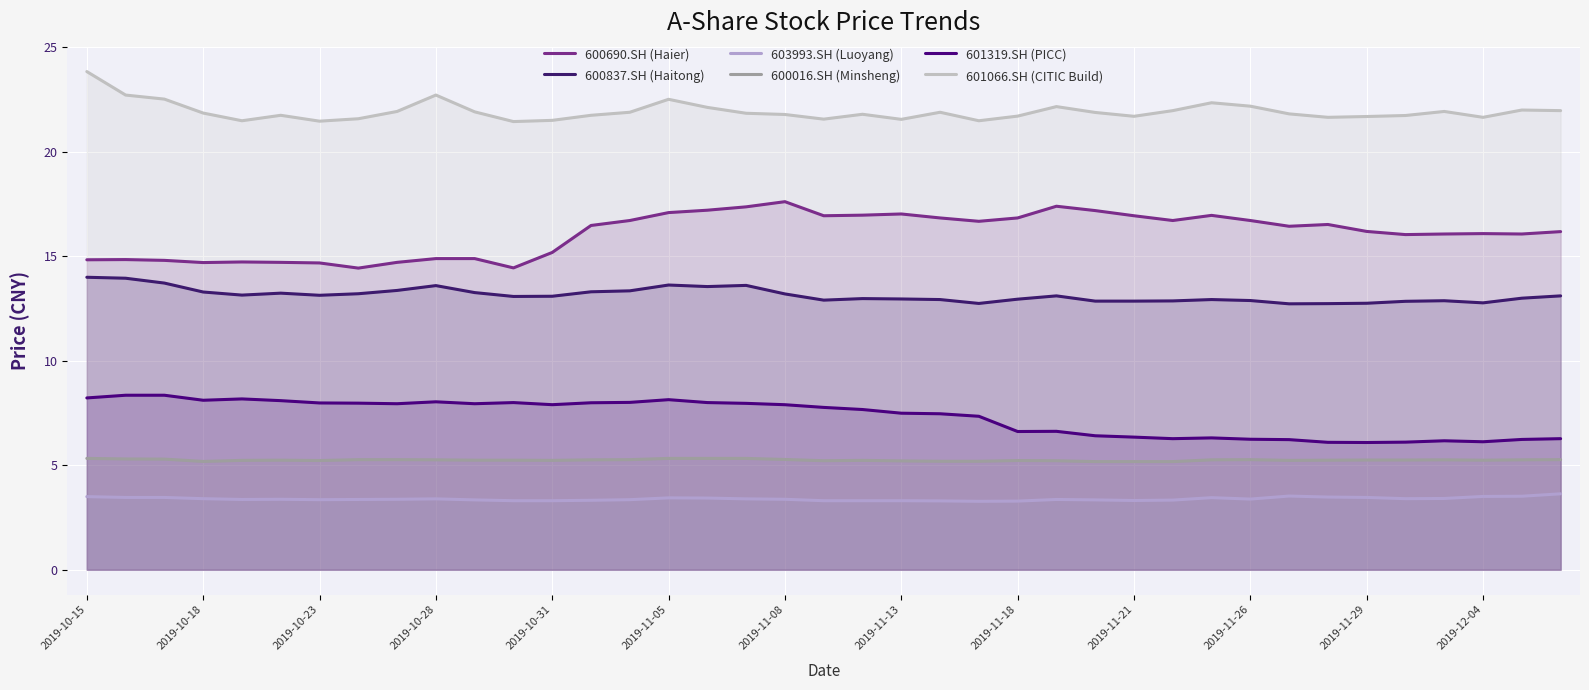

Is it true that 601319.SH (PICC) equals 8.1 at 2019-11-05?

True